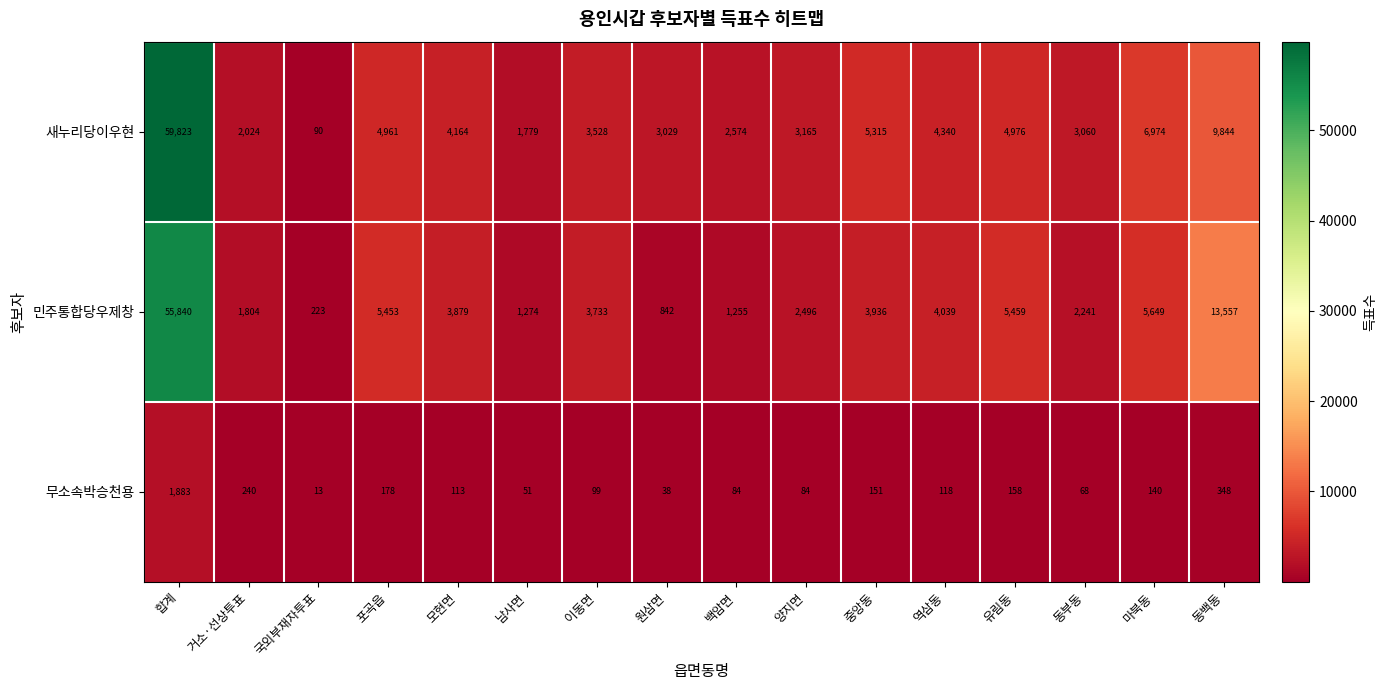

Rank the series by their maximum value, from lowest to highest.

무소속박승천용, 민주통합당우제창, 새누리당이우현